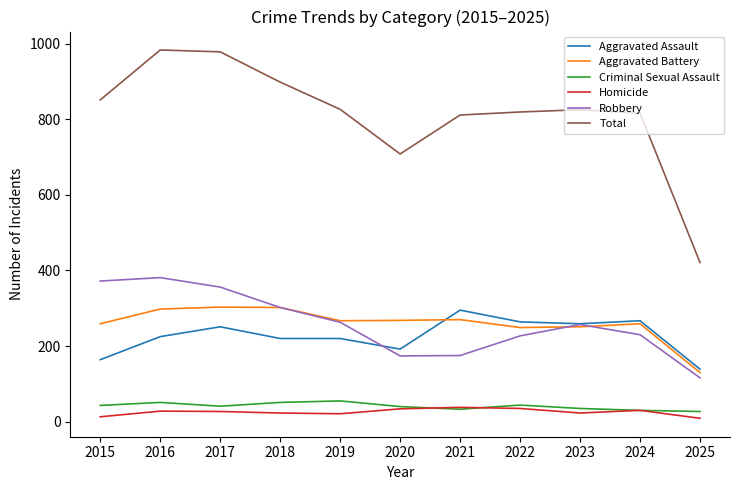

The value of Aggravated Battery at 2023 is 375. True or false?

False